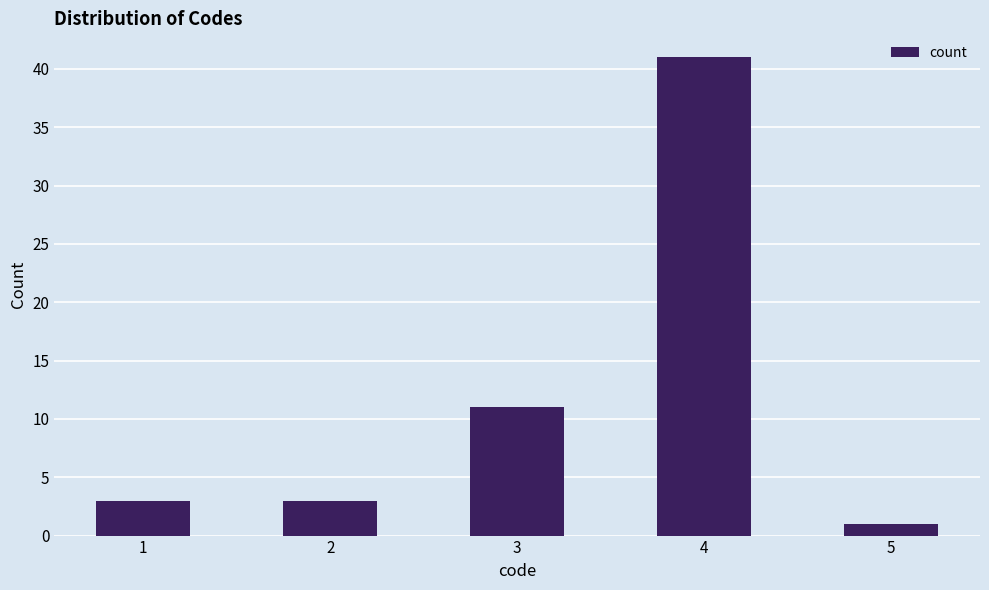

At which category does the chart reach its peak across all series?

4